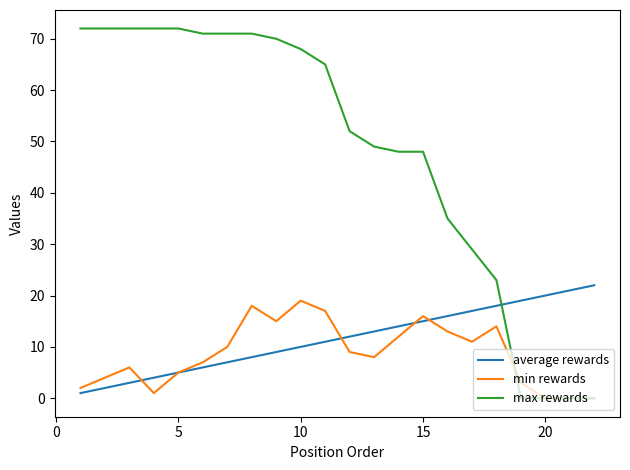

What is the maximum value shown in the chart?

72